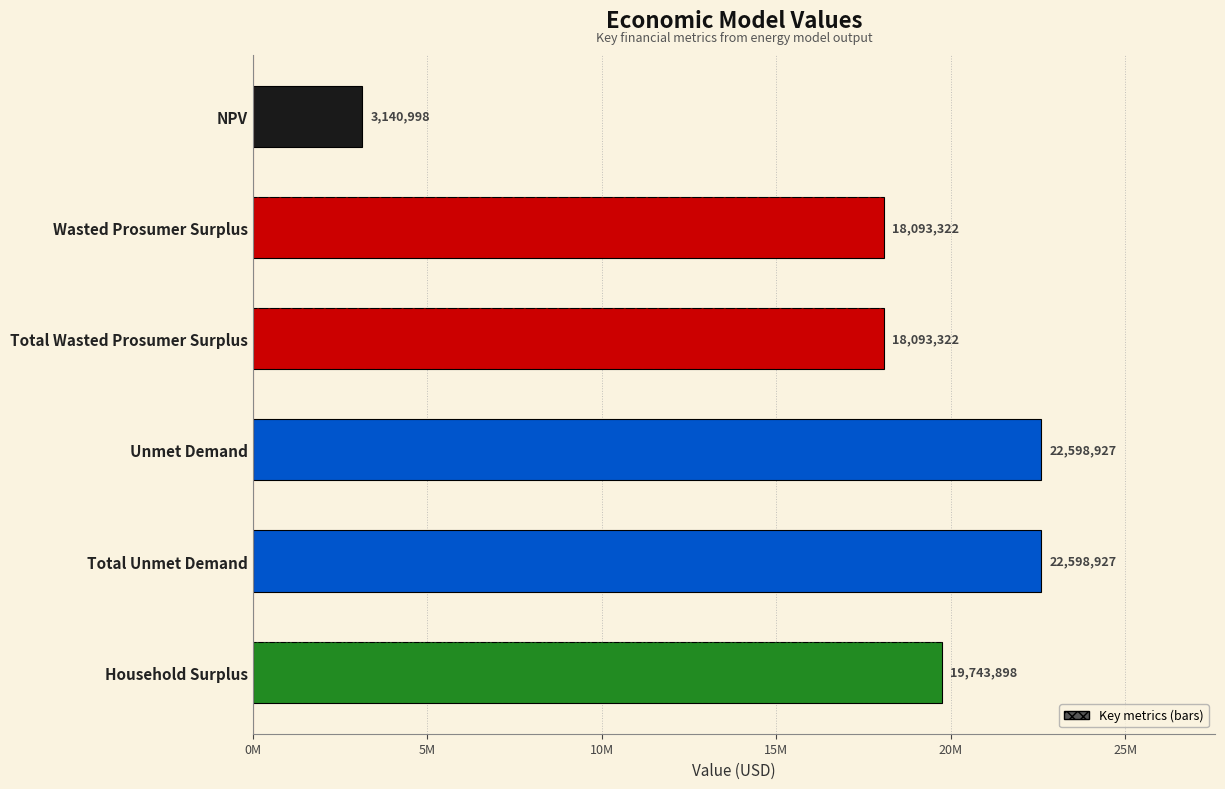

Are the bars horizontal?

Yes